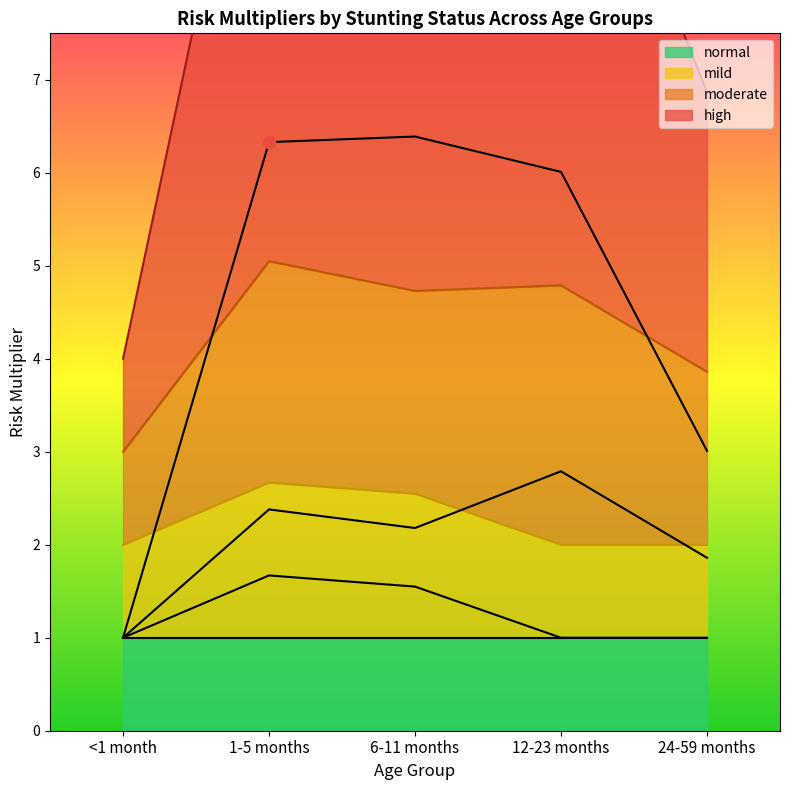

True or false: mild has a value of 0.7 at 6-11 months.

False